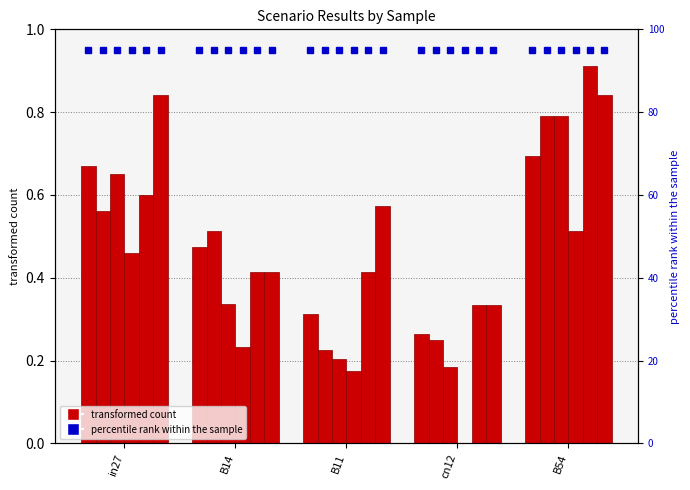

Reading right to left, list all the values displayed in this chart.

job458_scenario3_890: B54=0.7	cn12=0.3	B11=0.3	B14=0.5	in27=0.7
job459_scenario2_891: B54=0.8	cn12=0.2	B11=0.2	B14=0.5	in27=0.6
job461_scenario1_896: B54=0.8	cn12=0.2	B11=0.2	B14=0.3	in27=0.7
job463_scenario0_901: B54=0.5	cn12=0.0	B11=0.2	B14=0.2	in27=0.5
job460_scenario4_892: B54=0.9	cn12=0.3	B11=0.4	B14=0.4	in27=0.6
job464_scenario3_902: B54=0.8	cn12=0.3	B11=0.6	B14=0.4	in27=0.8